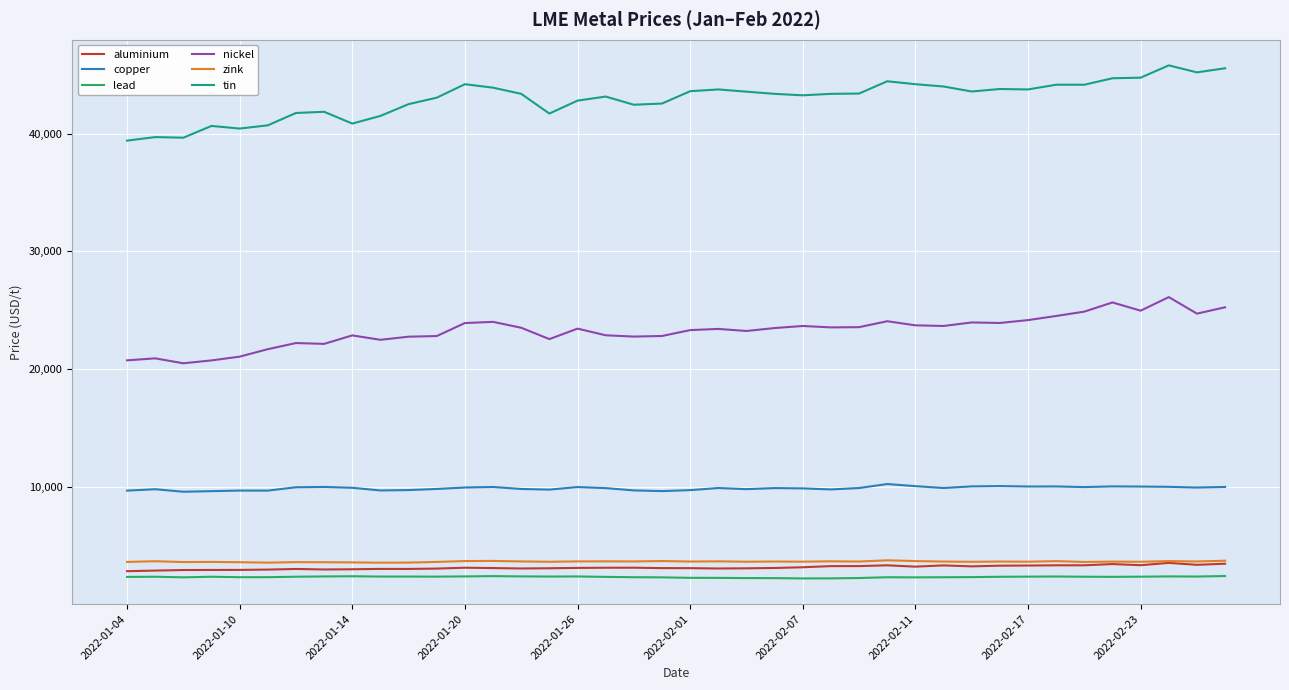

What is the minimum value for nickel?

20480.0